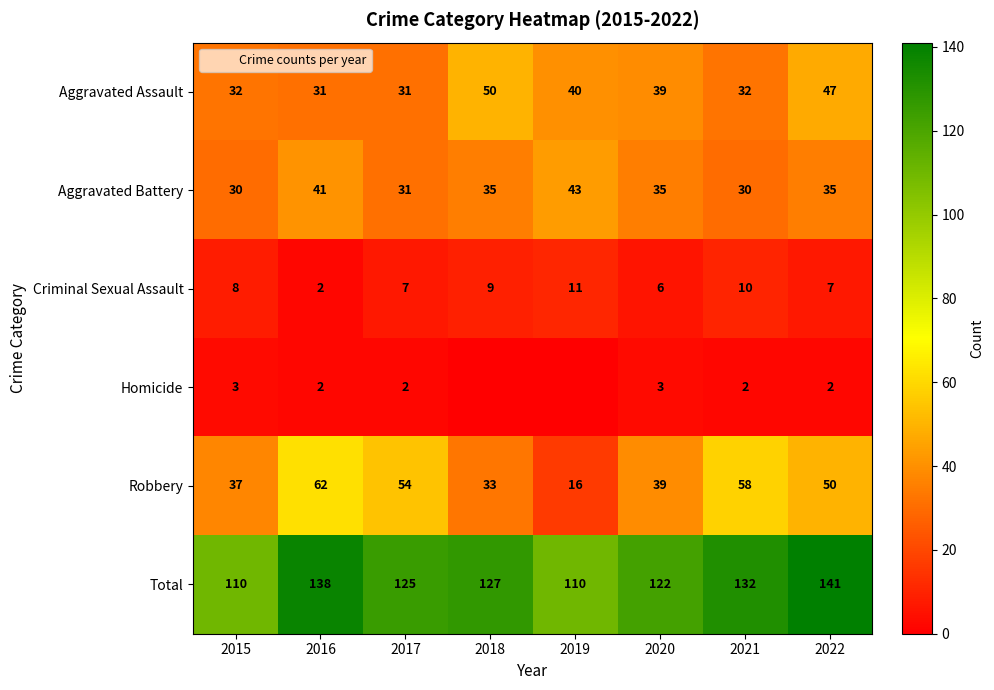

What is the difference between the highest and lowest values at 2015?

107